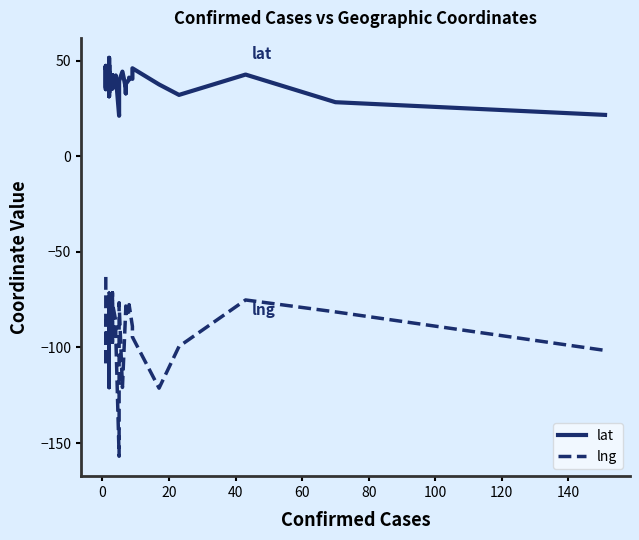

In lat, how many points are lower than both neighbors (excluding endpoints)?

10